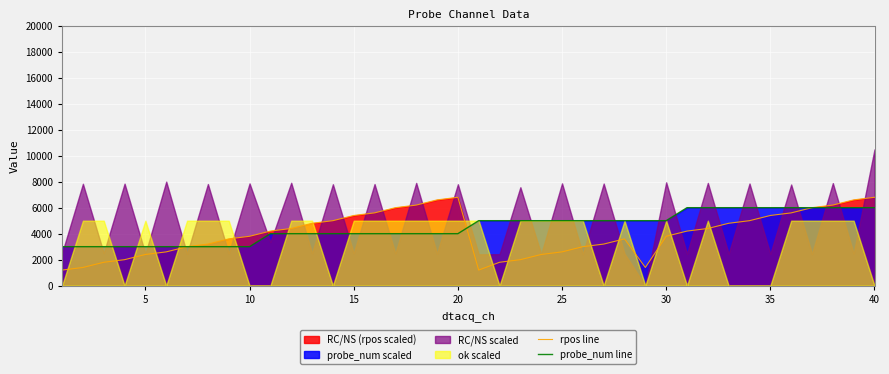

What is the minimum value for rpos line?

1200.0